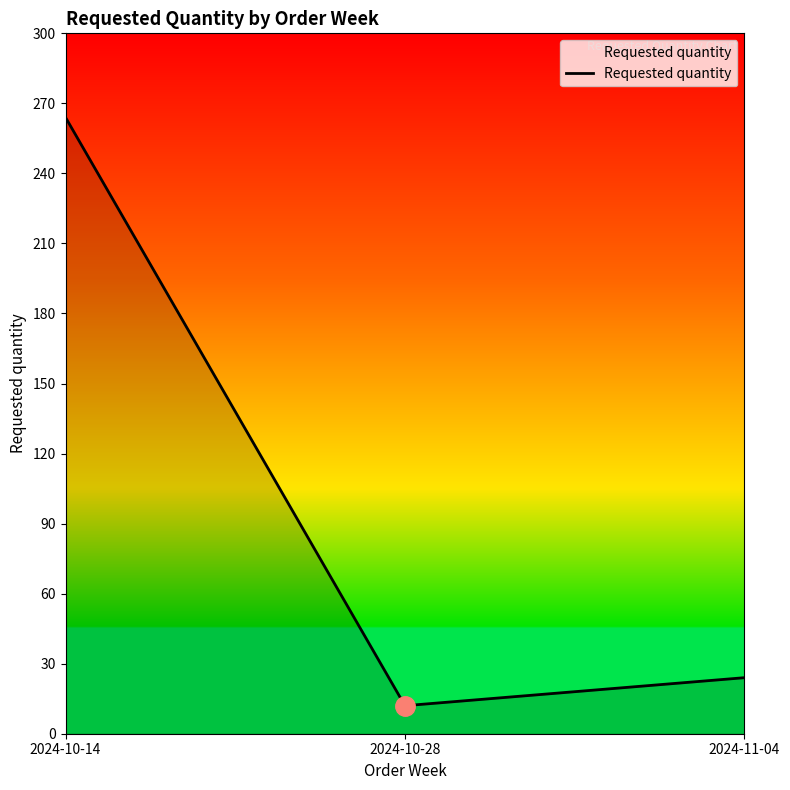

The value at 2024-11-04 is 24. True or false?

True